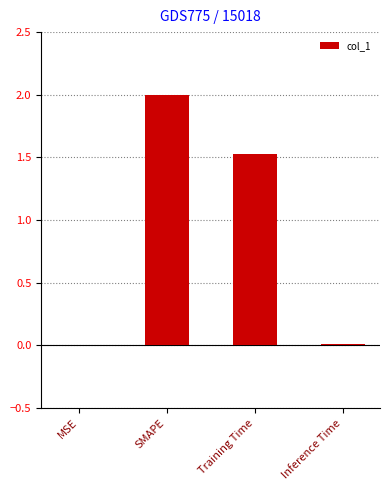

The chart shows a value of 0.0 at MSE. True or false?

True